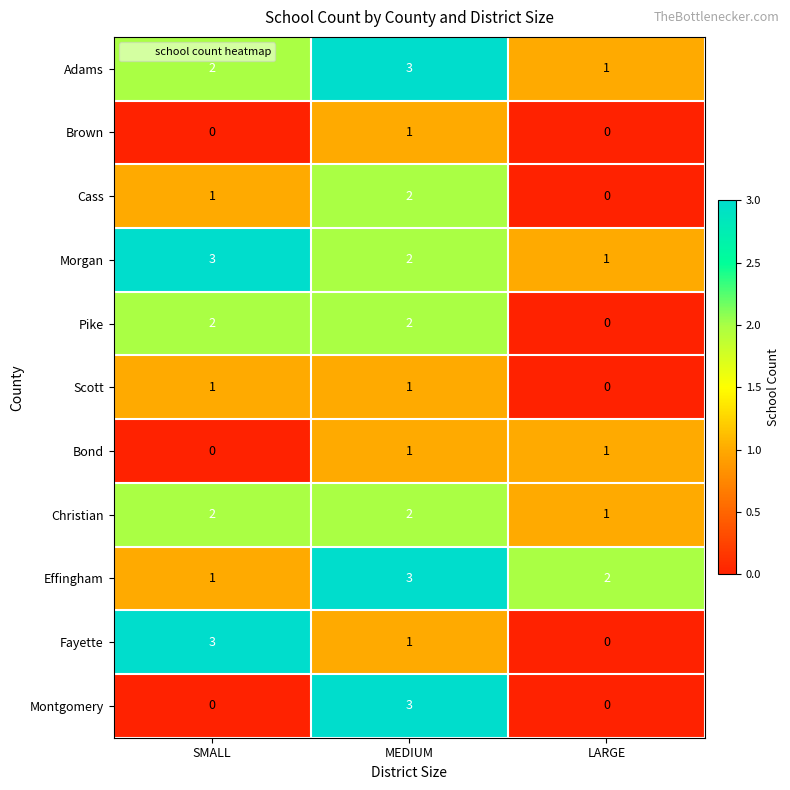

How many categories are shown in the chart?

3